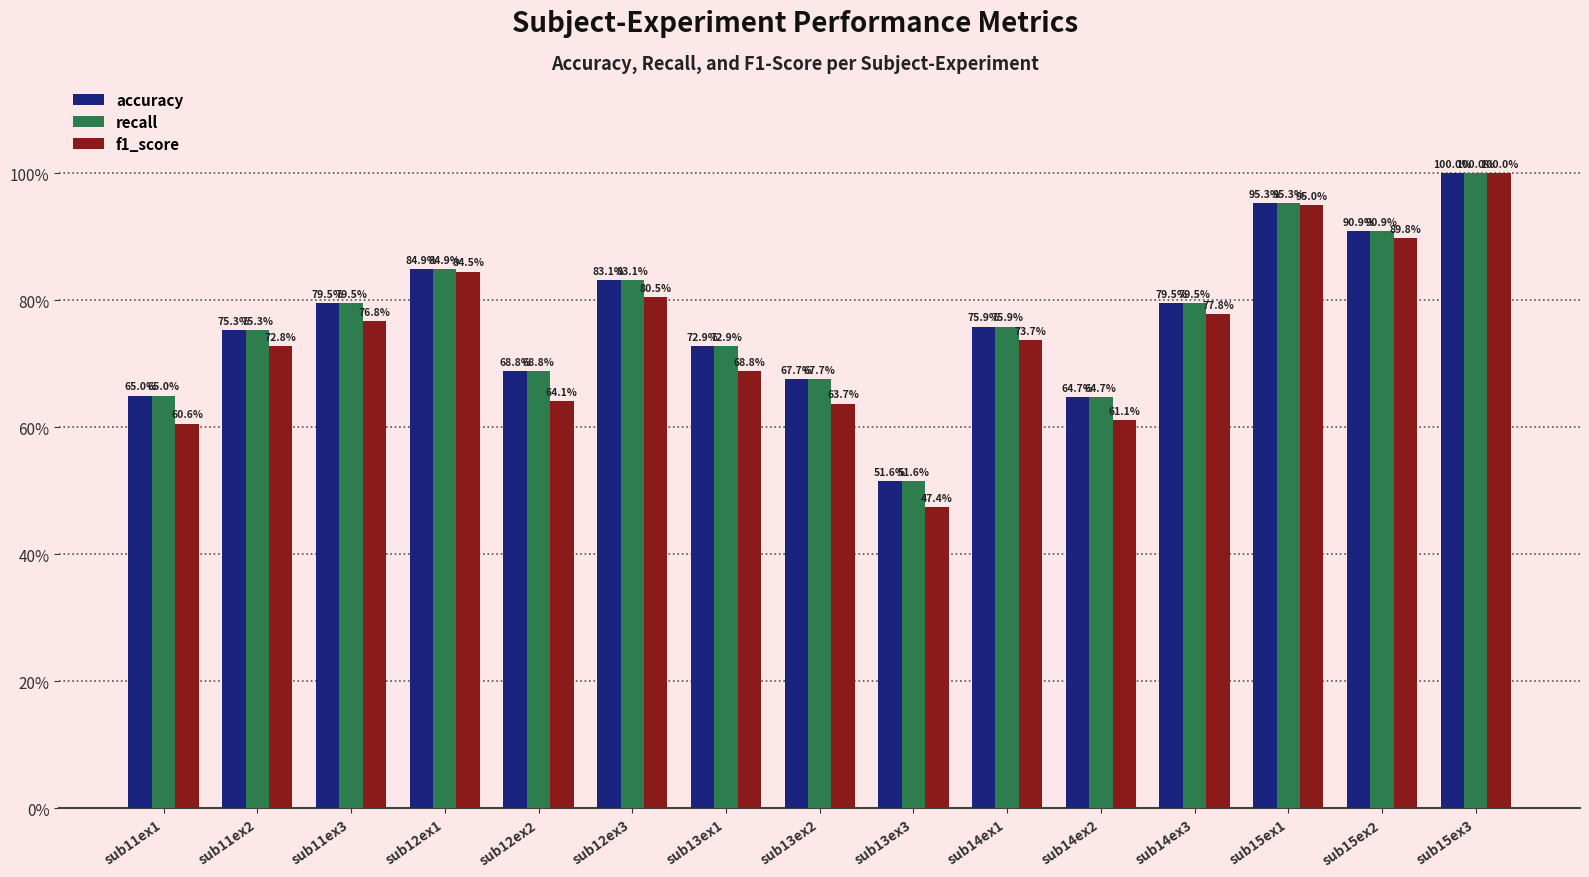

Between sub13ex1 and sub13ex3, which series saw the biggest shift?

f1_score